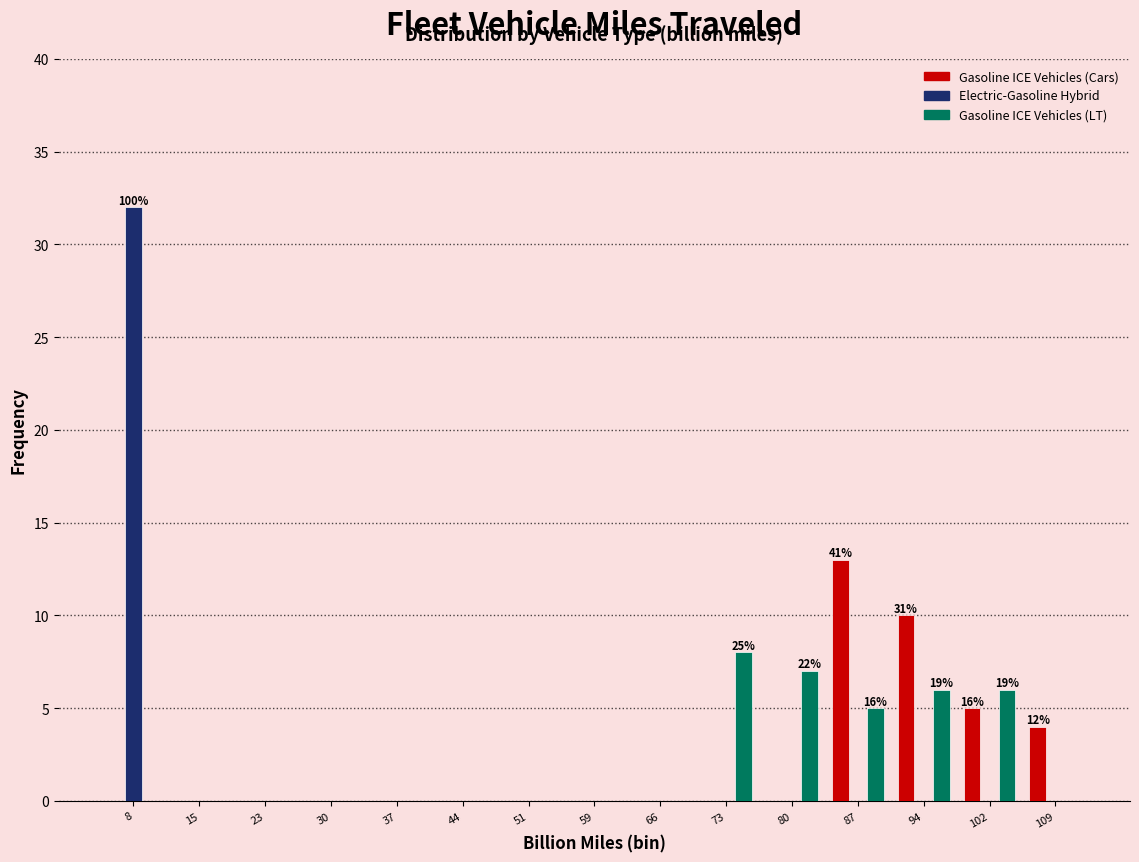

In the Gasoline ICE Vehicles (Cars) series, which range on the x-axis has the tallest bar?

84 to 91